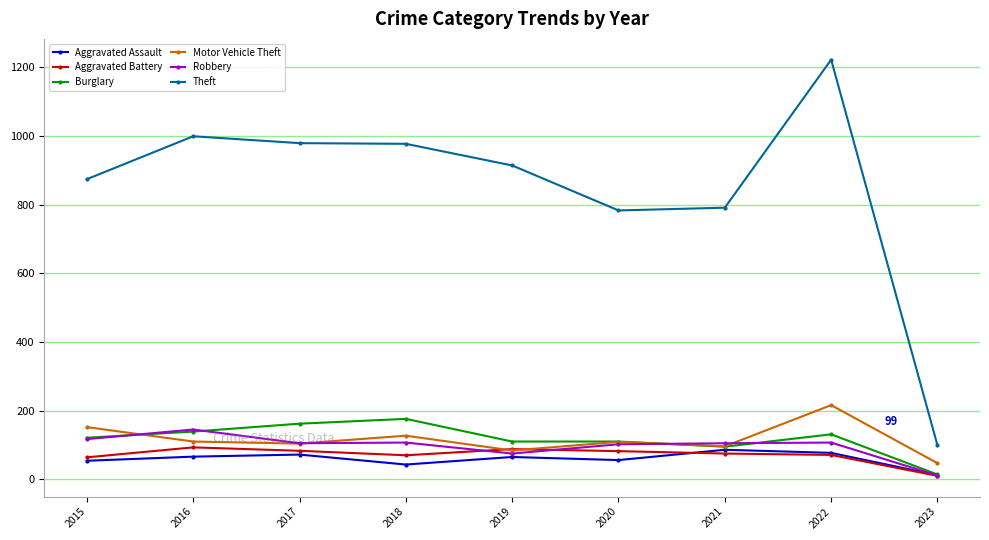

True or false: Theft and Motor Vehicle Theft intersect in this chart.

False